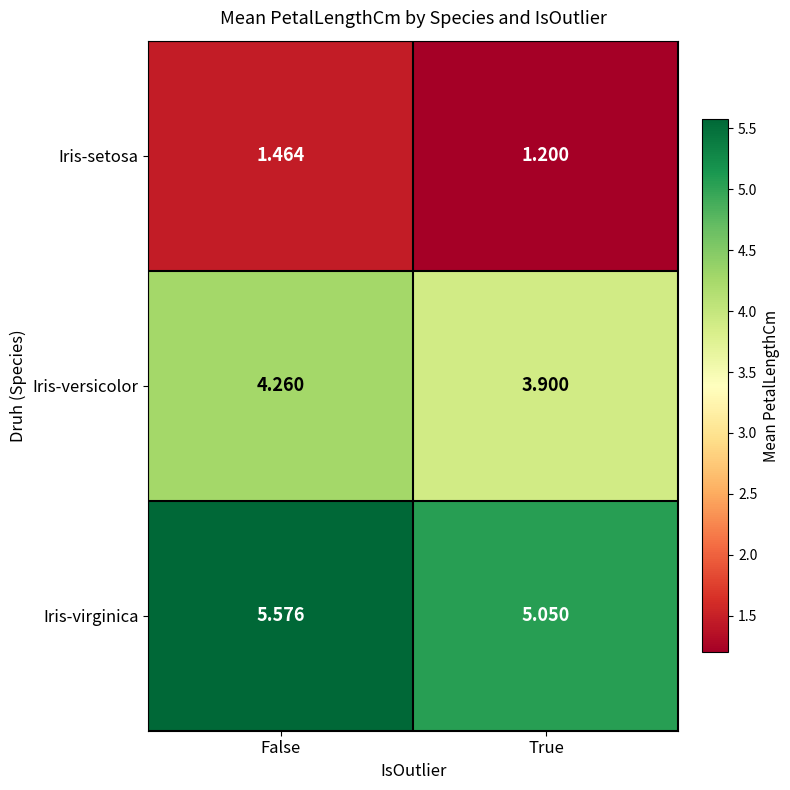

At which category is the sum across all series the highest?

False